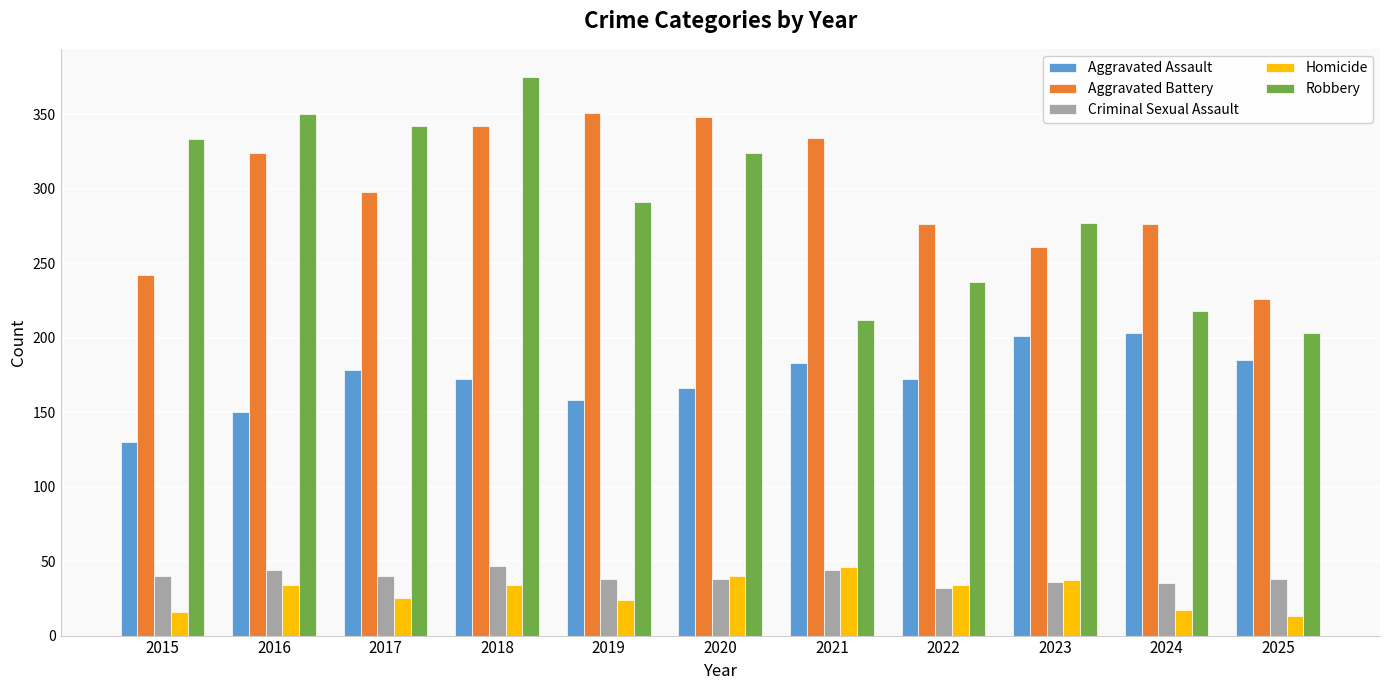

How many groups of bars are there?

11